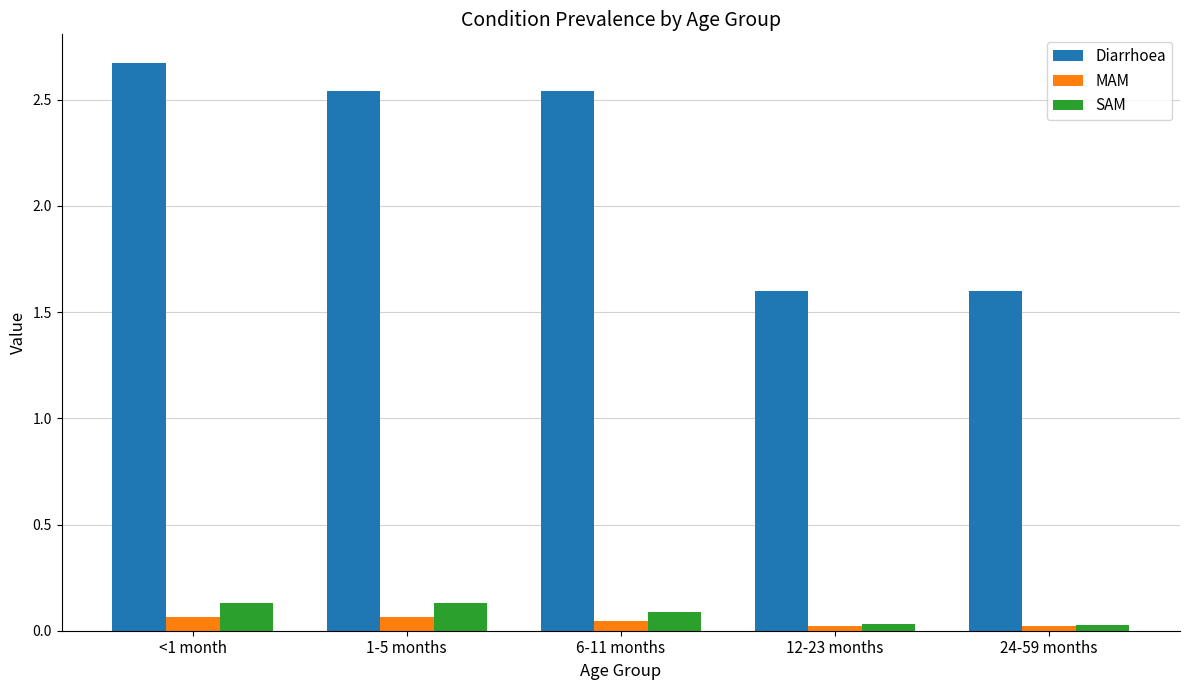

What position from the right is 1-5 months?

4